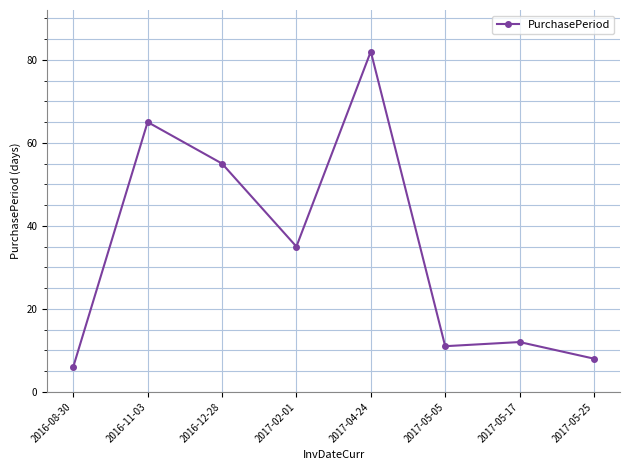

How many values are below 35?

4